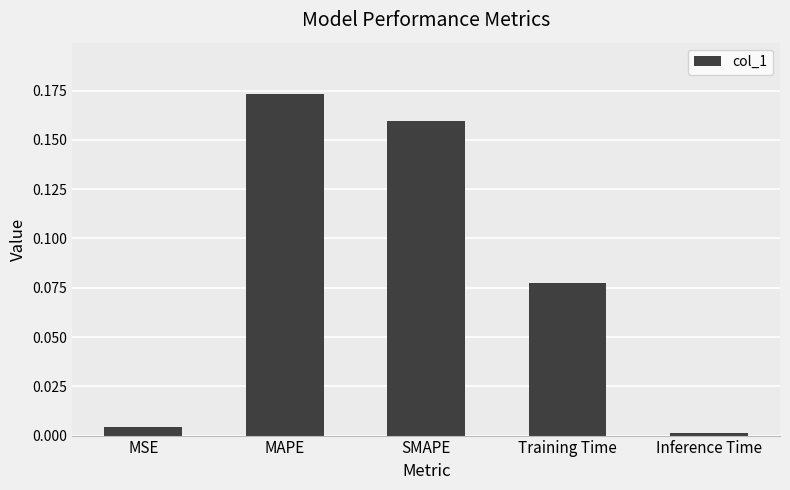

What position from the right is Inference Time?

1